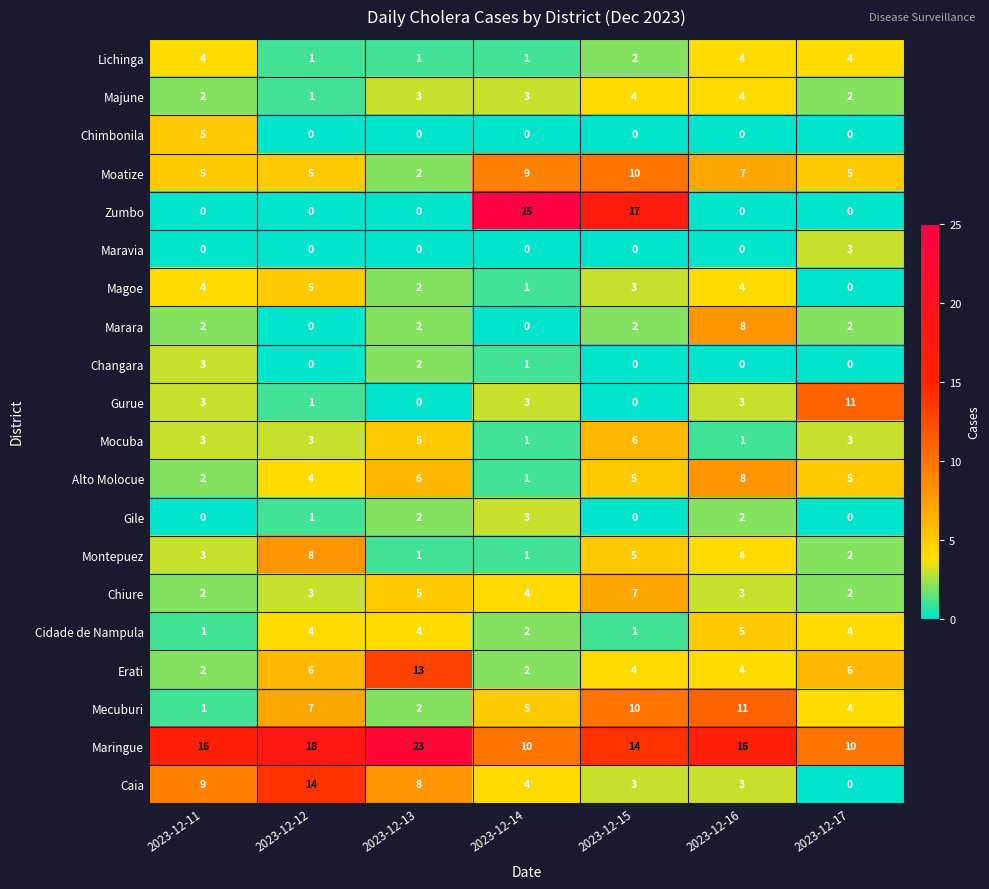

The Chimbonila series shows 9 at 2023-12-11. True or false?

False